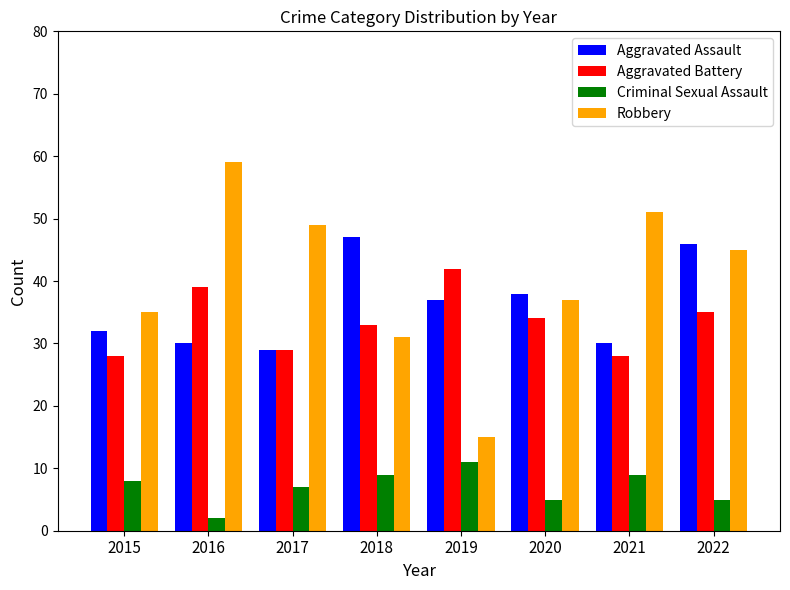

Which series has the largest range (max minus min)?

Robbery